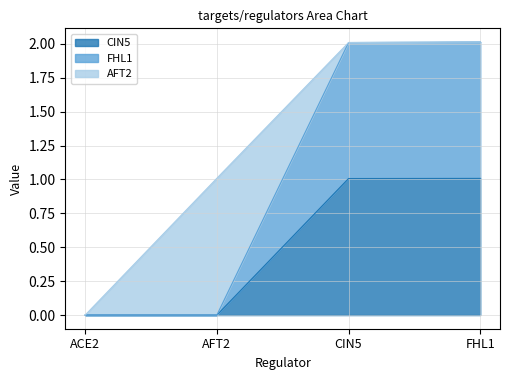

Which has a higher value, CIN5 or AFT2?

CIN5